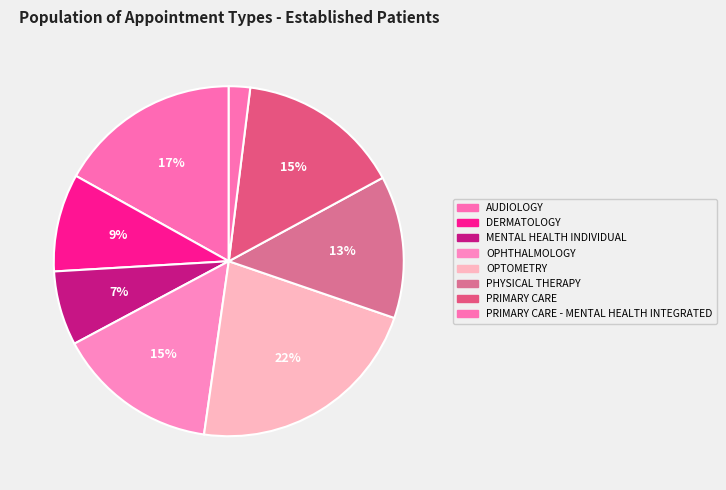

What is the largest slice in the pie chart?

OPTOMETRY